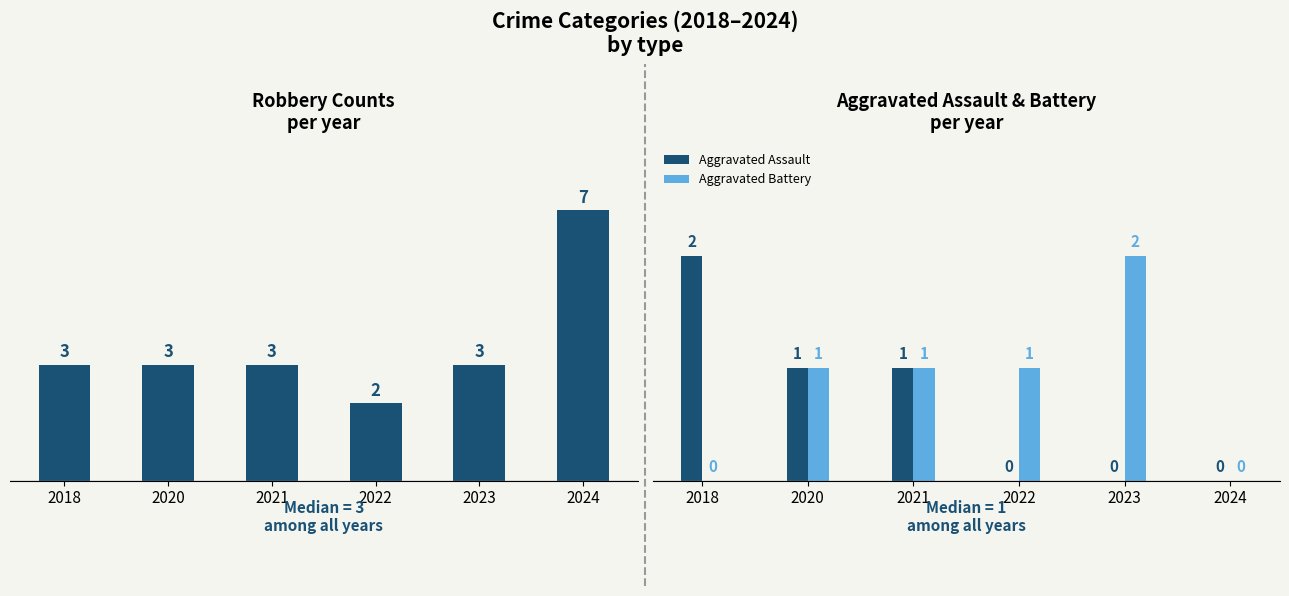

Reading left to right, transcribe all the data shown in this chart.

Robbery: 2018=3	2020=3	2021=3	2022=2	2023=3	2024=7
Aggravated Assault: 2018=2	2020=1	2021=1	2022=0	2023=0	2024=0
Aggravated Battery: 2018=0	2020=1	2021=1	2022=1	2023=2	2024=0